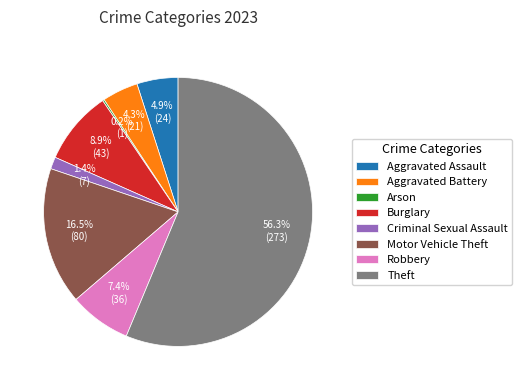

Combined, what portion of the pie is Criminal Sexual Assault and Burglary?

10.3%